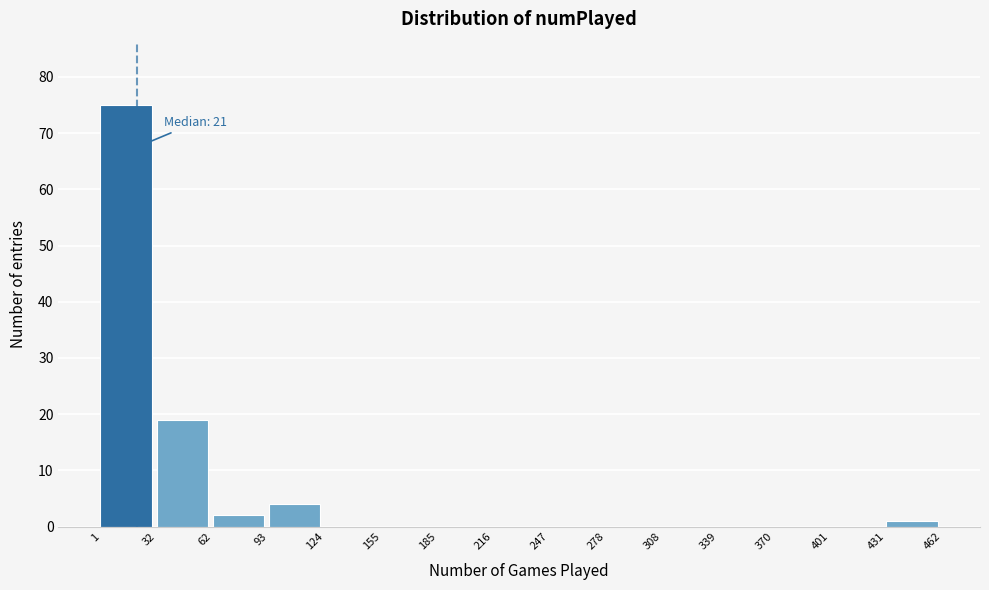

Over which range of the x-axis is the bar tallest?

1 to 32